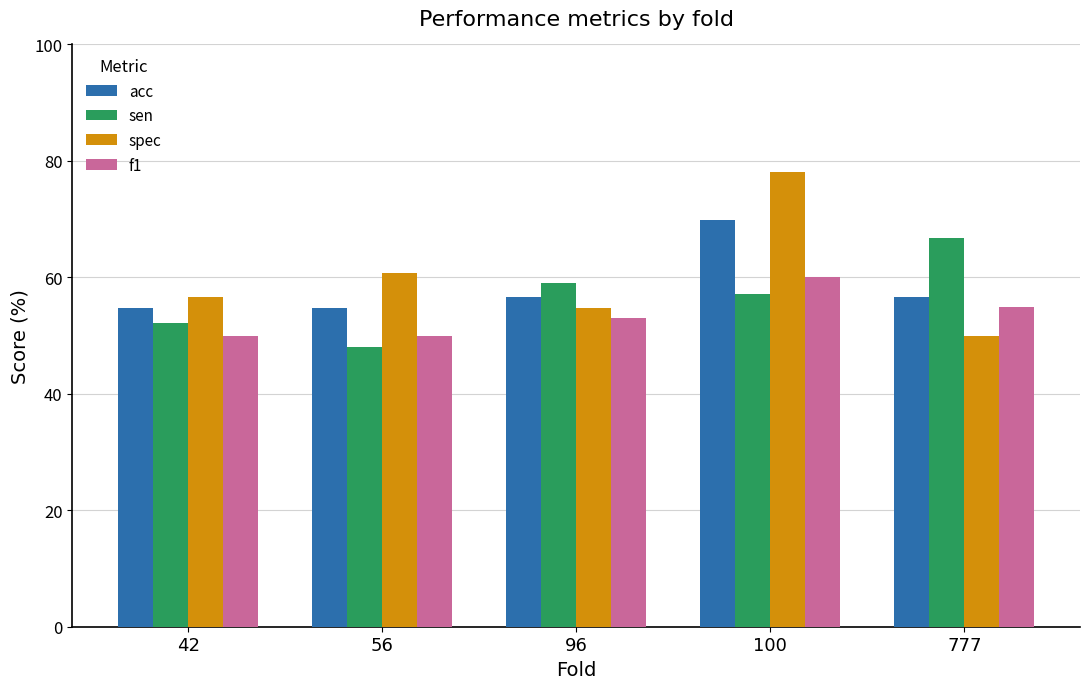

List the labels in order of sen value, largest first.

777, 96, 100, 42, 56